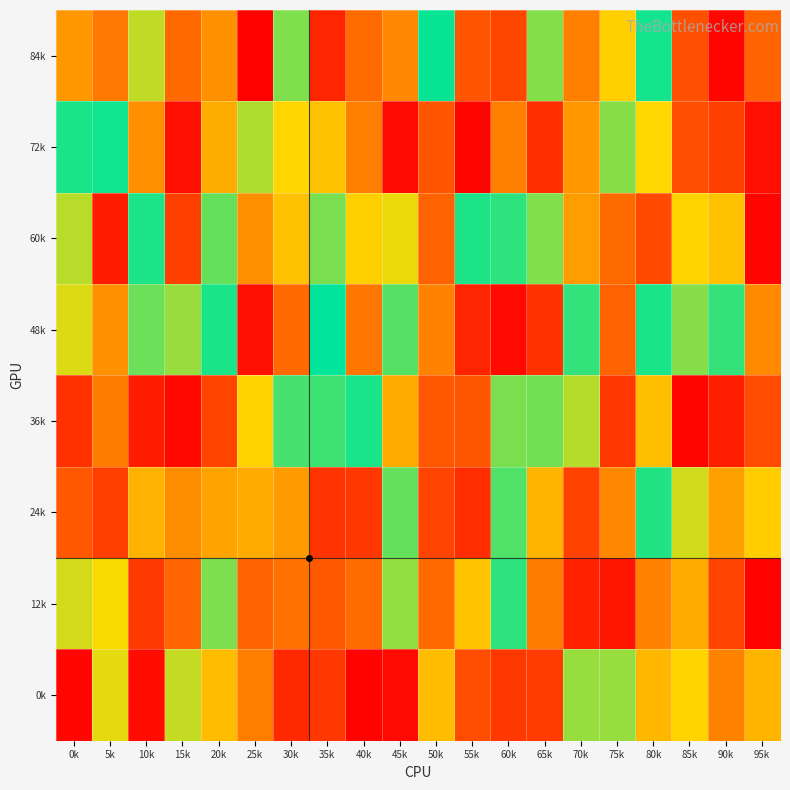

What is the spread (max minus min) of values at 50k?

768372